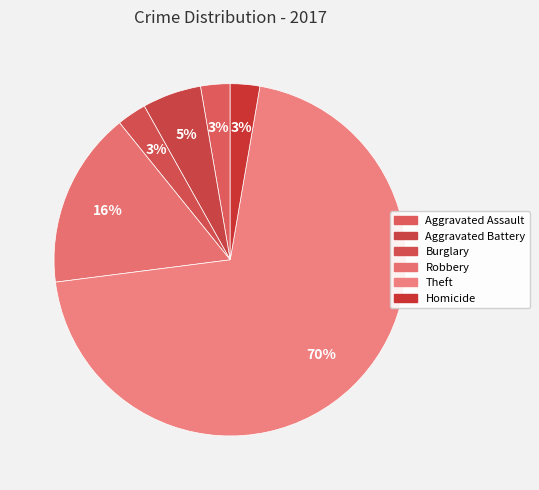

Is Burglary the majority of the pie?

No